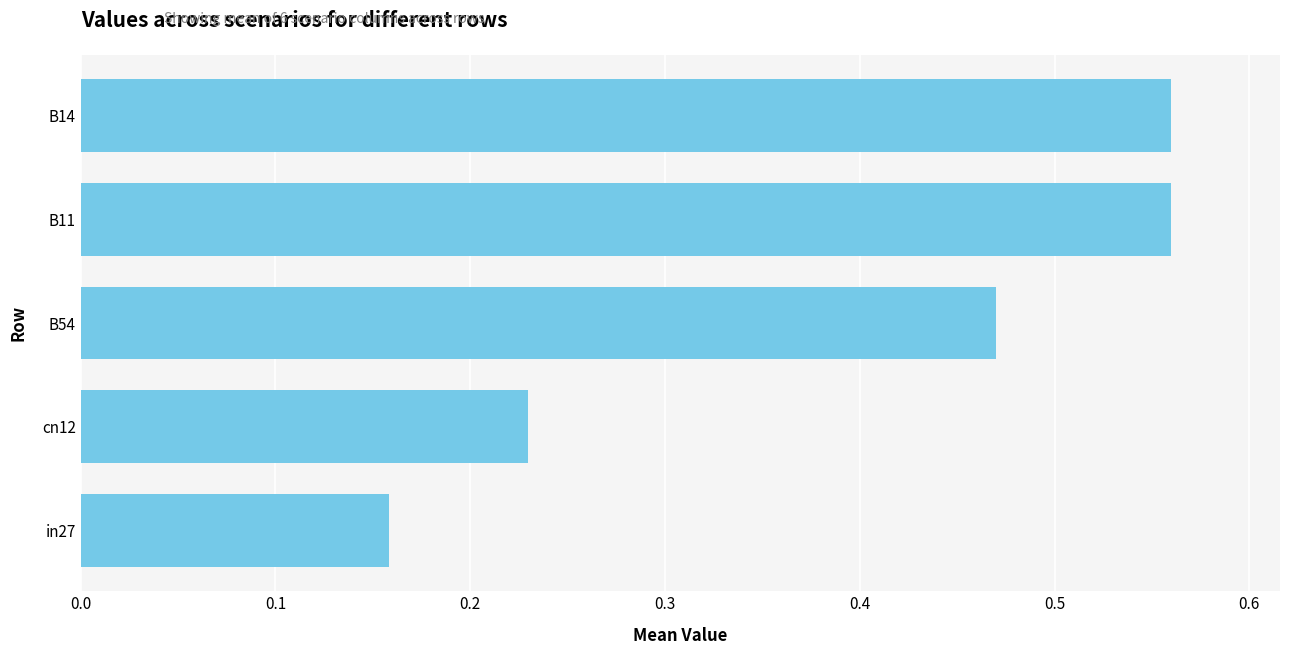

Which has a higher value, B54 or cn12?

B54